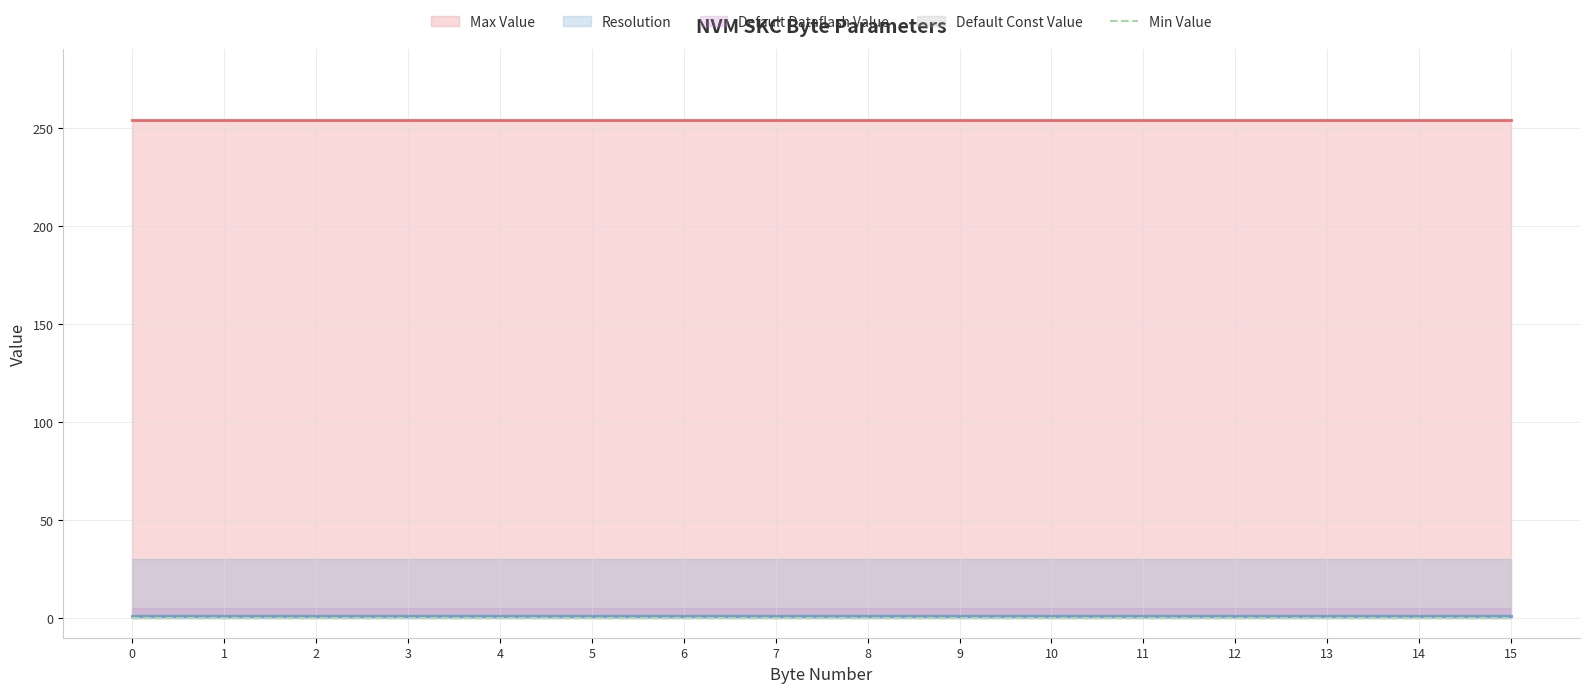

What is the sum of all Max Value values?

4064